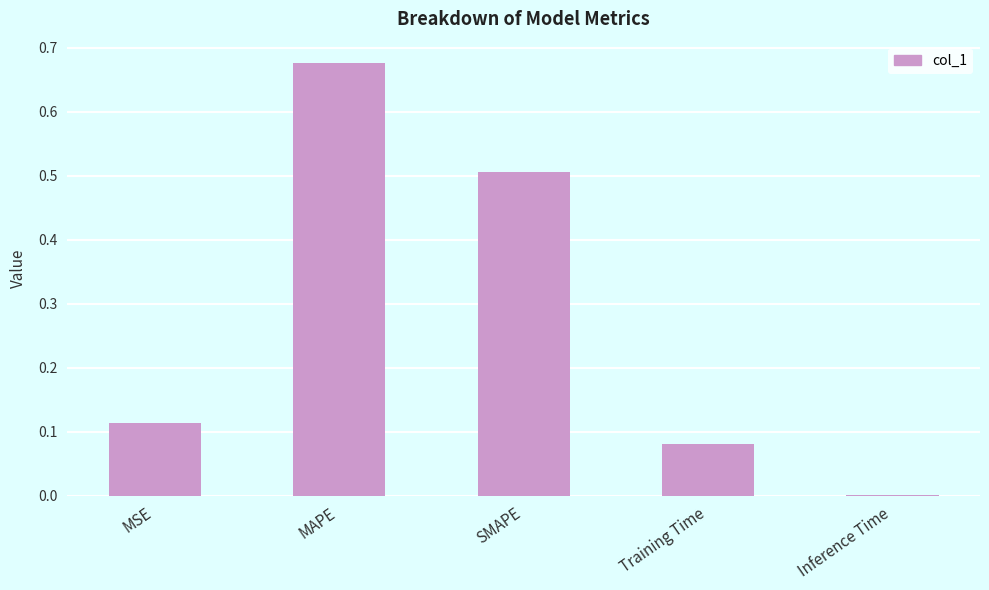

Which label corresponds to the largest value in the chart?

MAPE